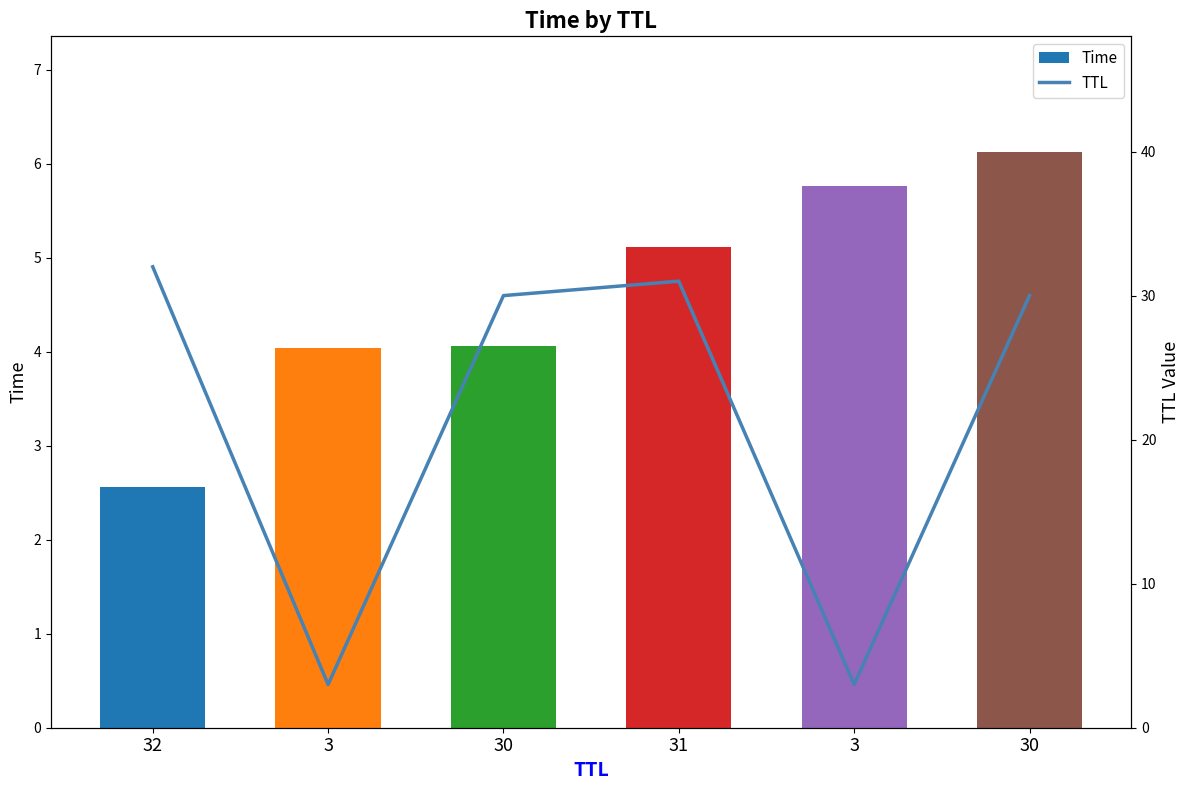

Which category has the lowest value across all series?

32